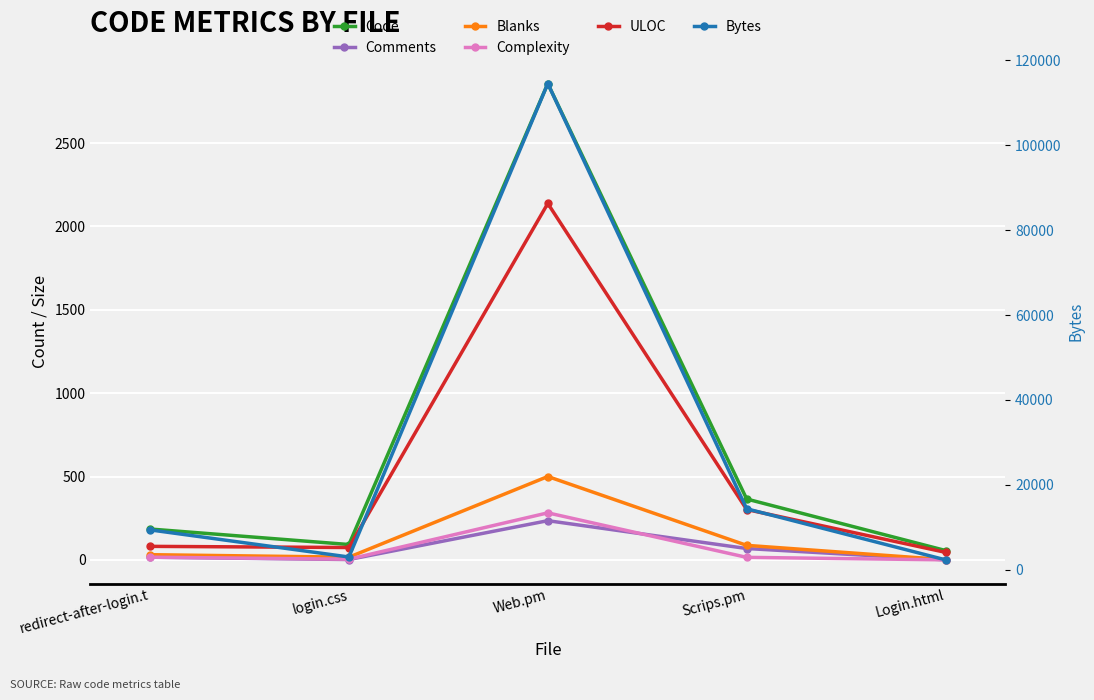

The Code series shows 185 at redirect-after-login.t. True or false?

True